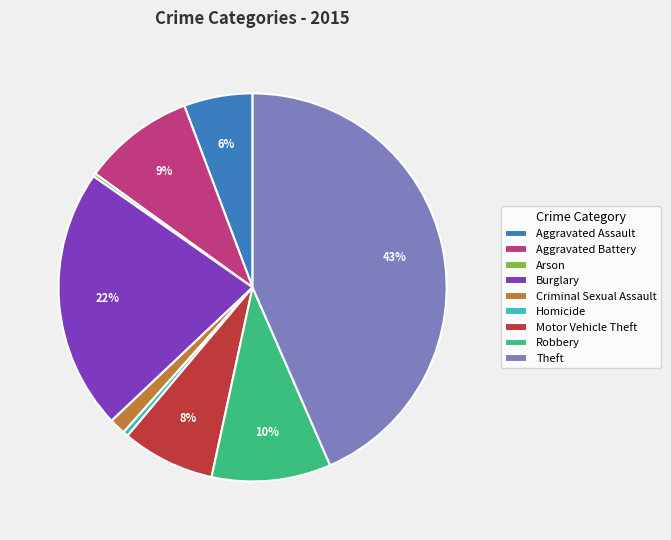

Does Aggravated Battery account for over 50% of the chart?

No